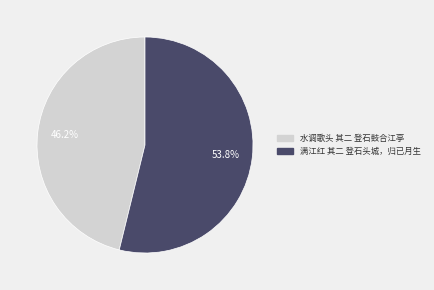

Count the number of slices in the pie.

2